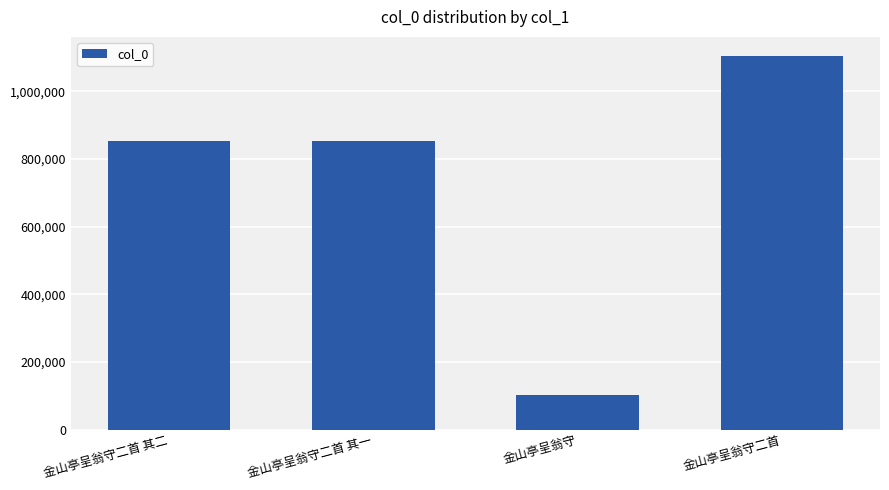

What is the sum of the values at 金山亭呈翁守二首 其一 and 金山亭呈翁守?

954815